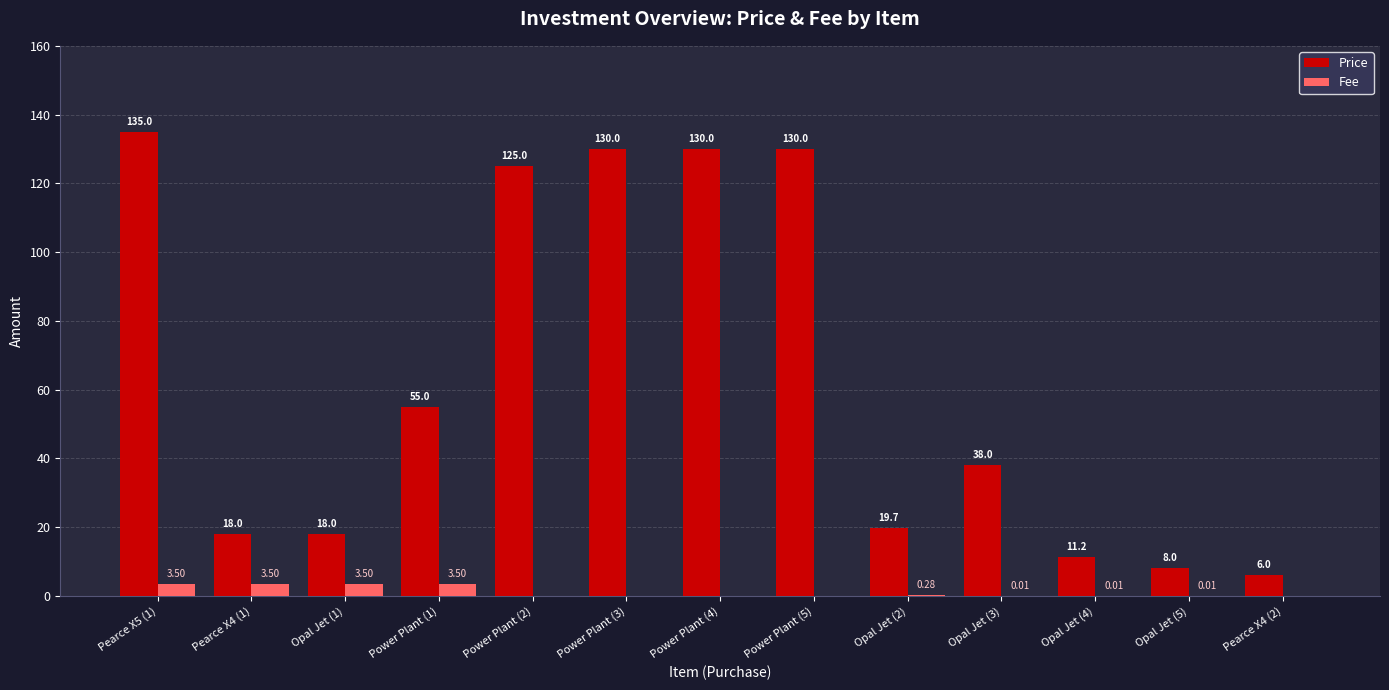

What is the sum of all Fee values?

14.3